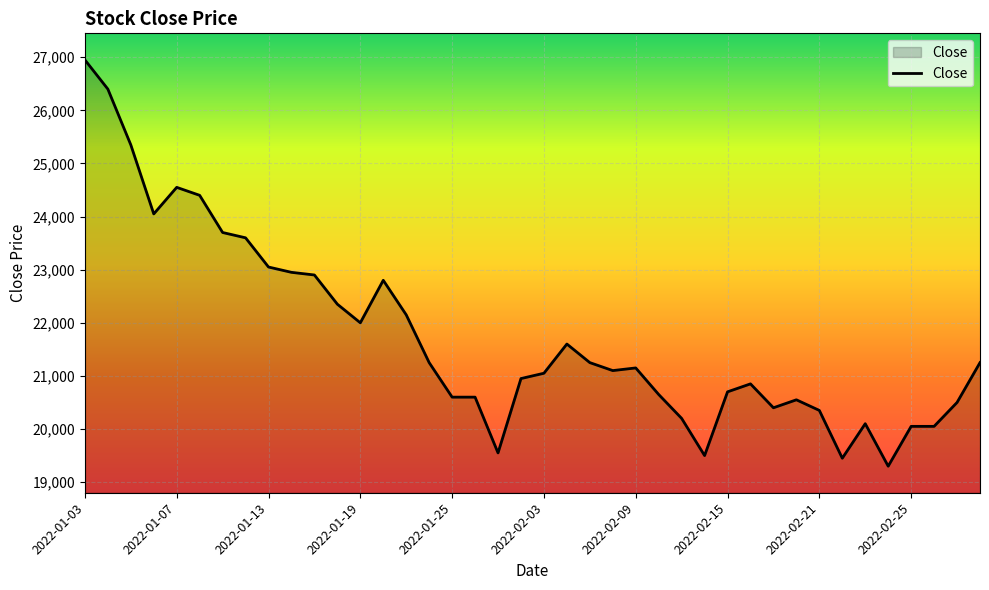

What is the smallest value displayed?

19300